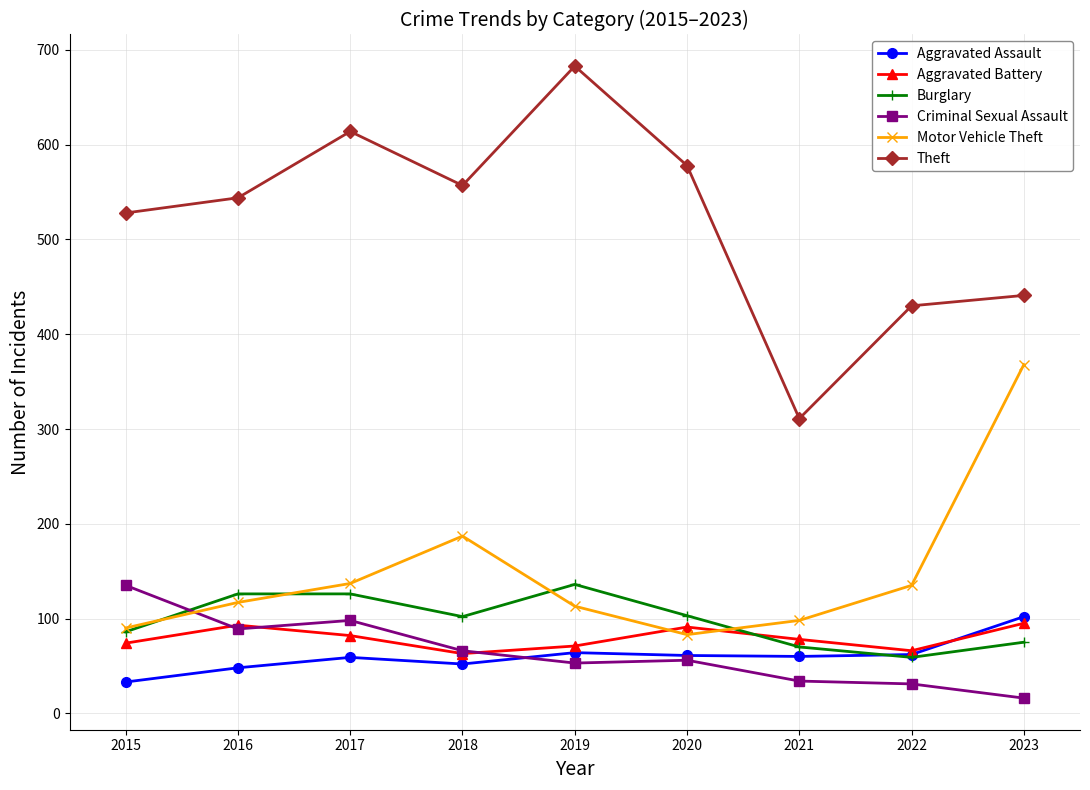

How many values in the Criminal Sexual Assault series are below 56?

4